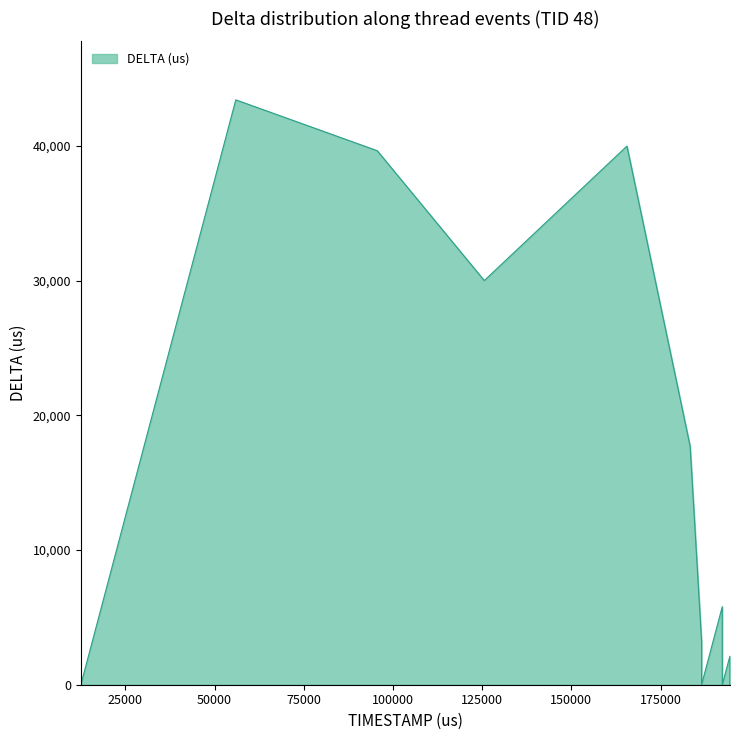

What is the greatest value displayed?

43421